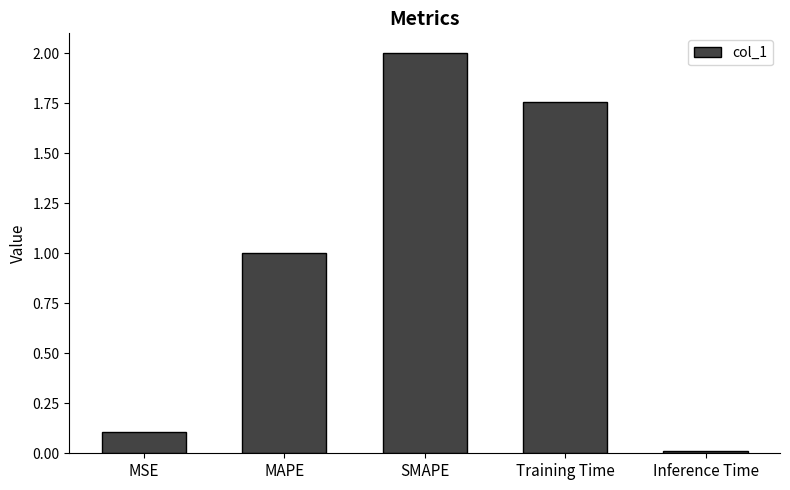

Does the chart contain any negative values?

No